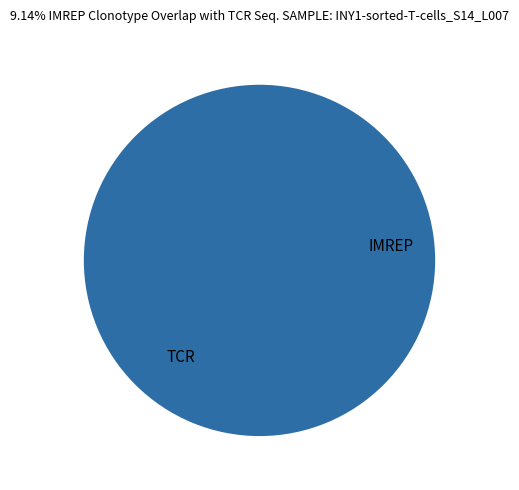

How many segments does this pie chart have?

2